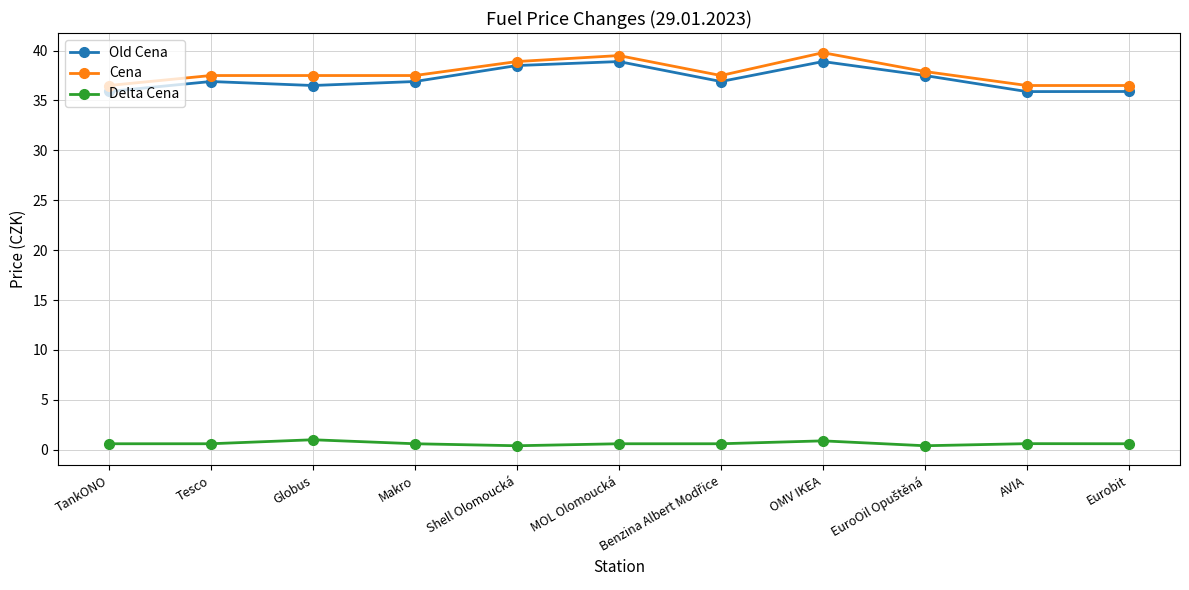

Does the chart display data point markers on the line(s)?

Yes